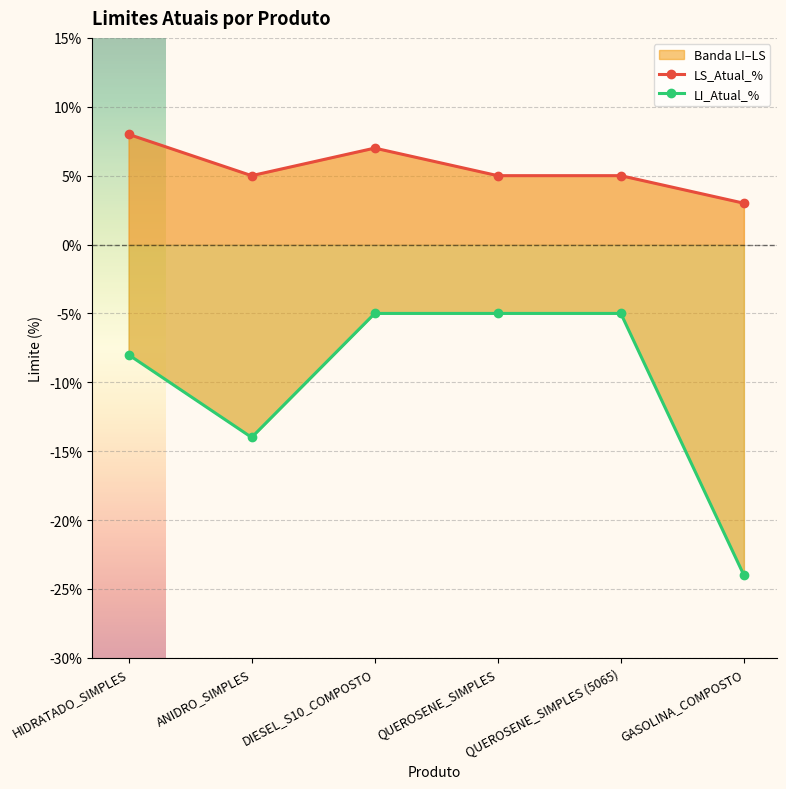

Does the chart display data point markers on the line(s)?

Yes